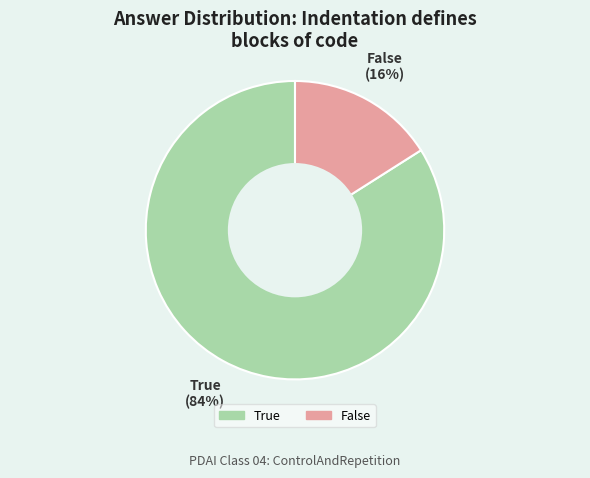

To the nearest percent, what is the difference between the largest and smallest slice percentages?

68%